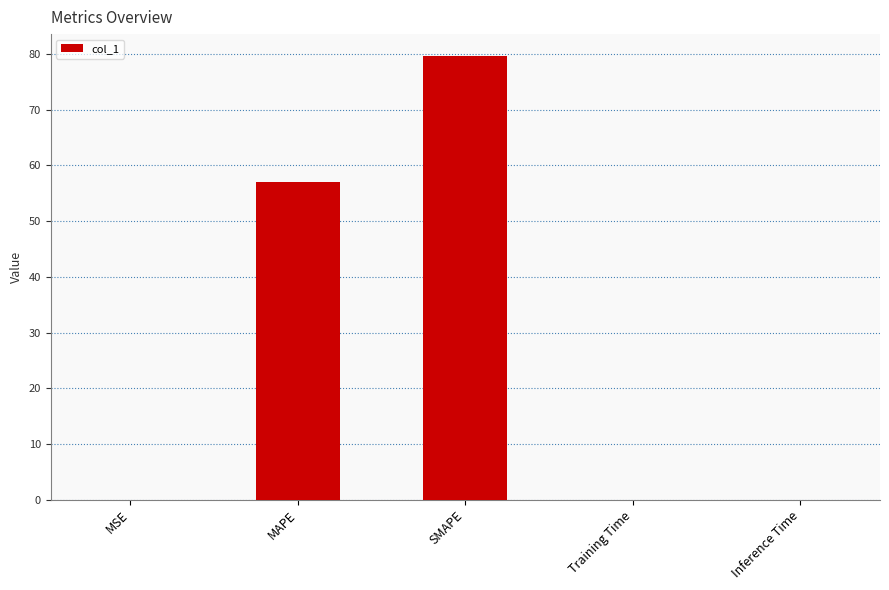

What is the greatest value displayed?

79.6